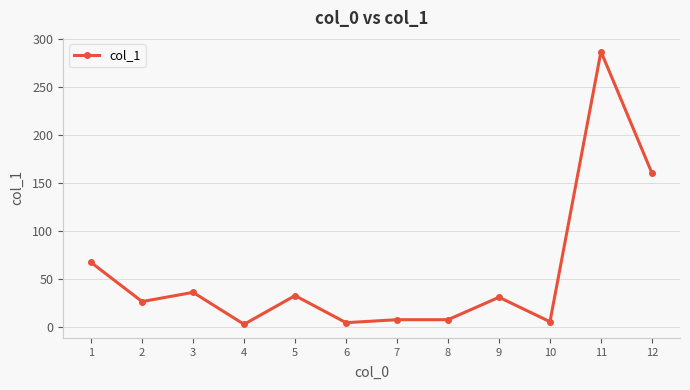

At which label does the data first exceed 30?

1